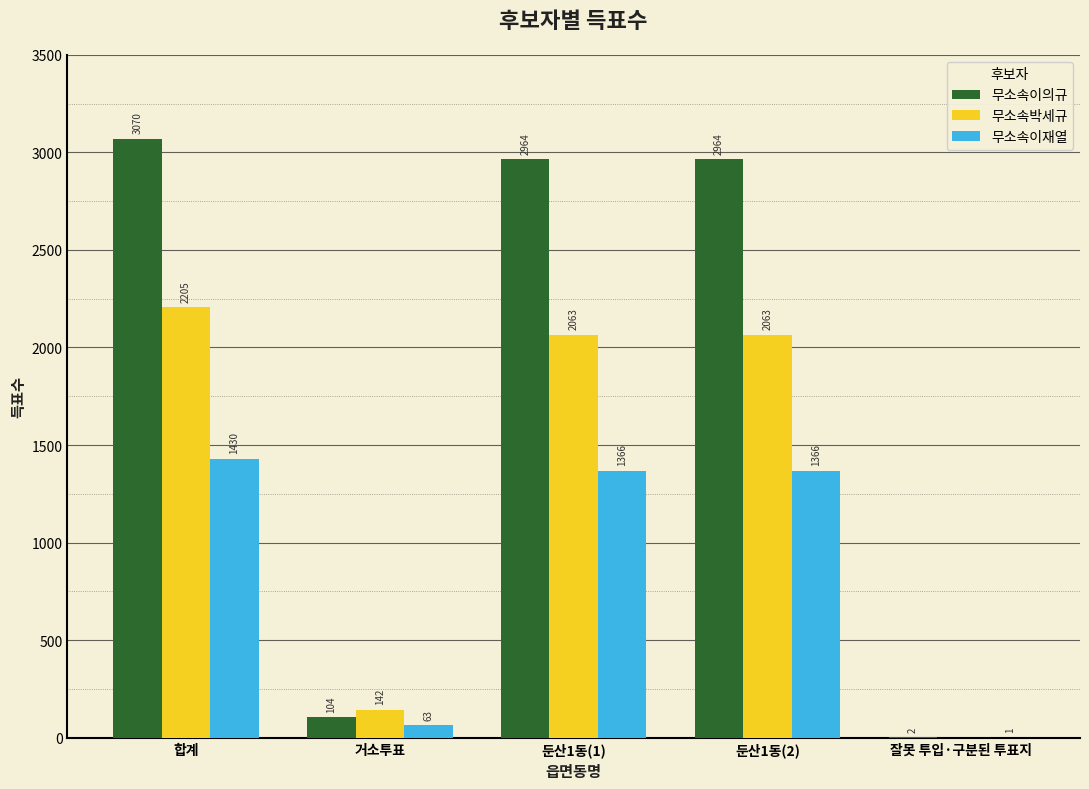

Does the chart contain stacked bars?

No